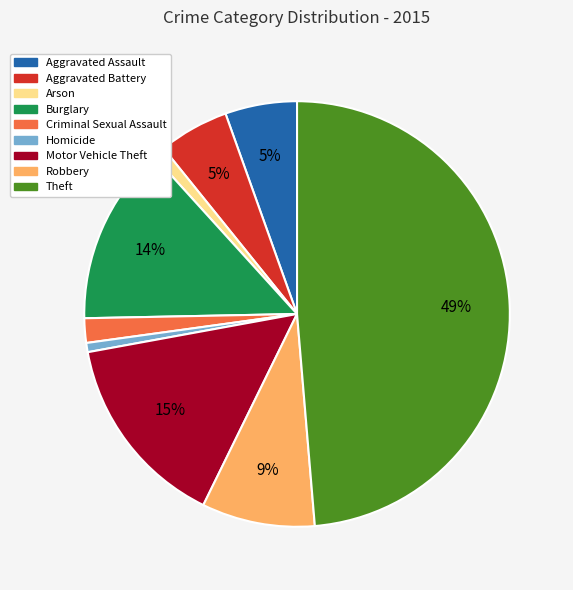

Which category has the biggest portion of the pie?

Theft